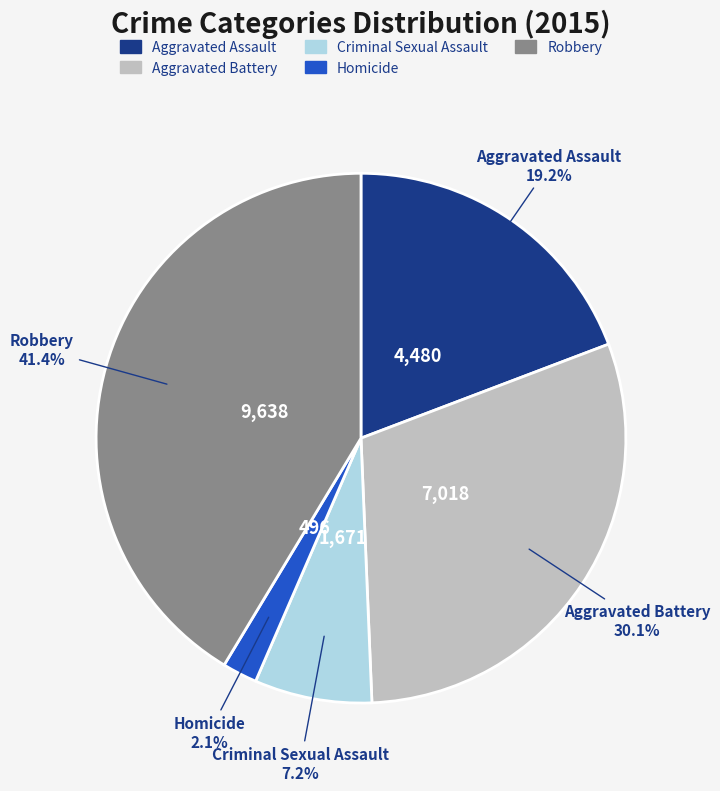

Is the sum of Aggravated Battery and Homicide greater than half?

No